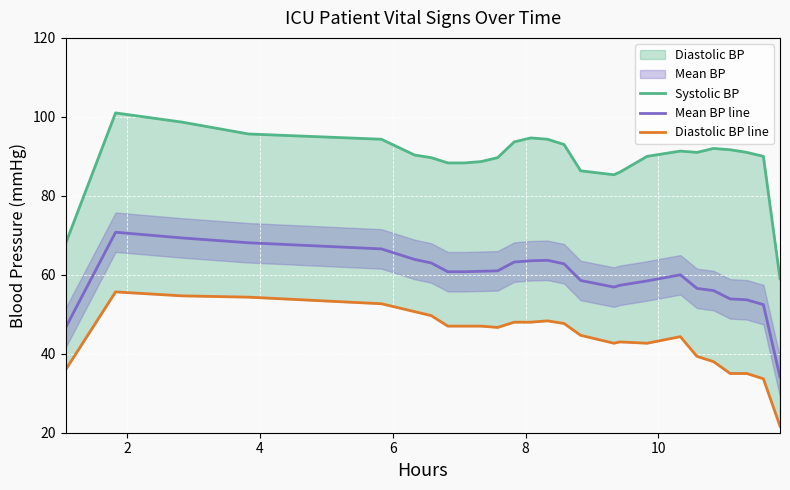

True or false: Diastolic BP line and Systolic BP intersect in this chart.

False